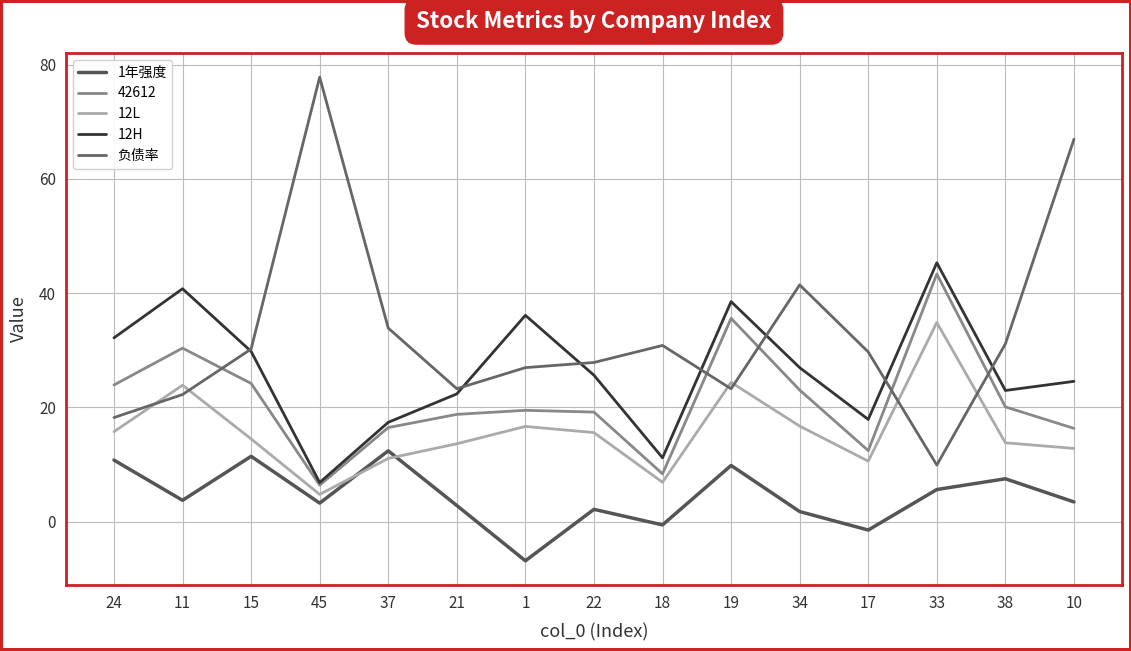

The 1年强度 series shows 0.7 at 10. True or false?

False